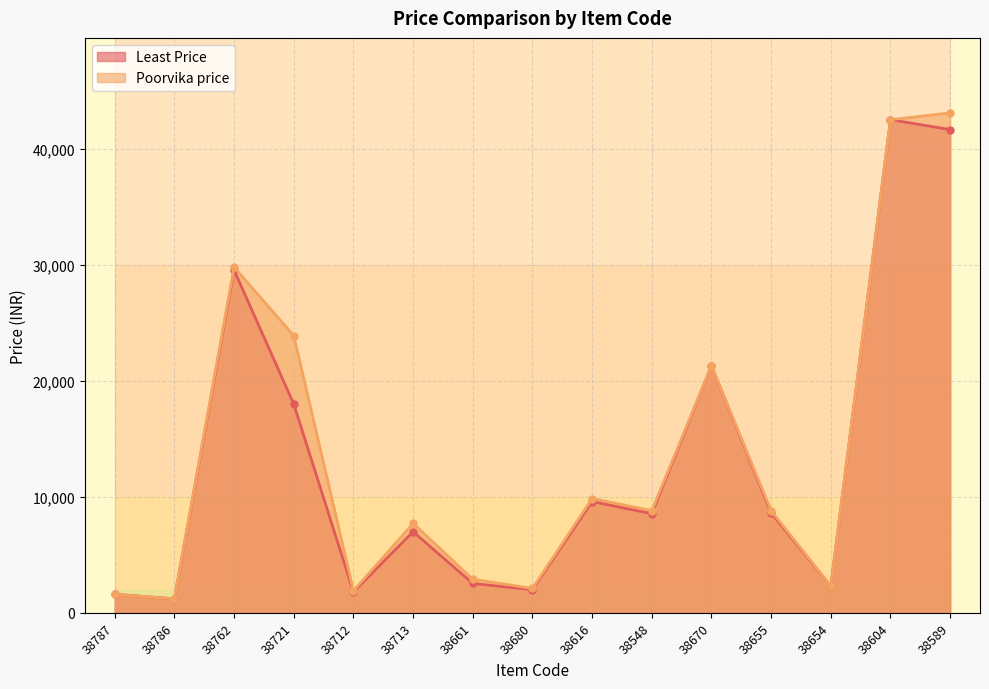

Which series has the widest spread of values?

Poorvika price